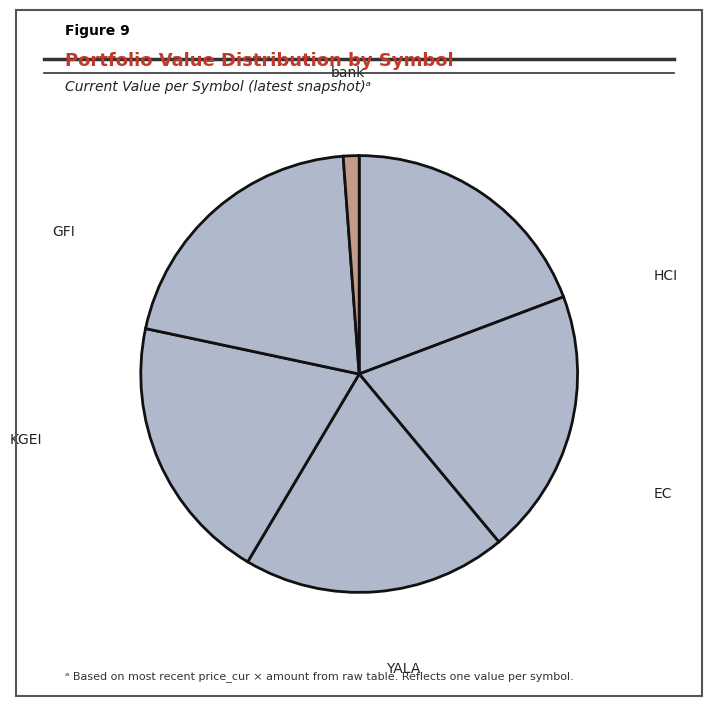

What is the ratio of the value at HCI to the value at KGEI?

1.0